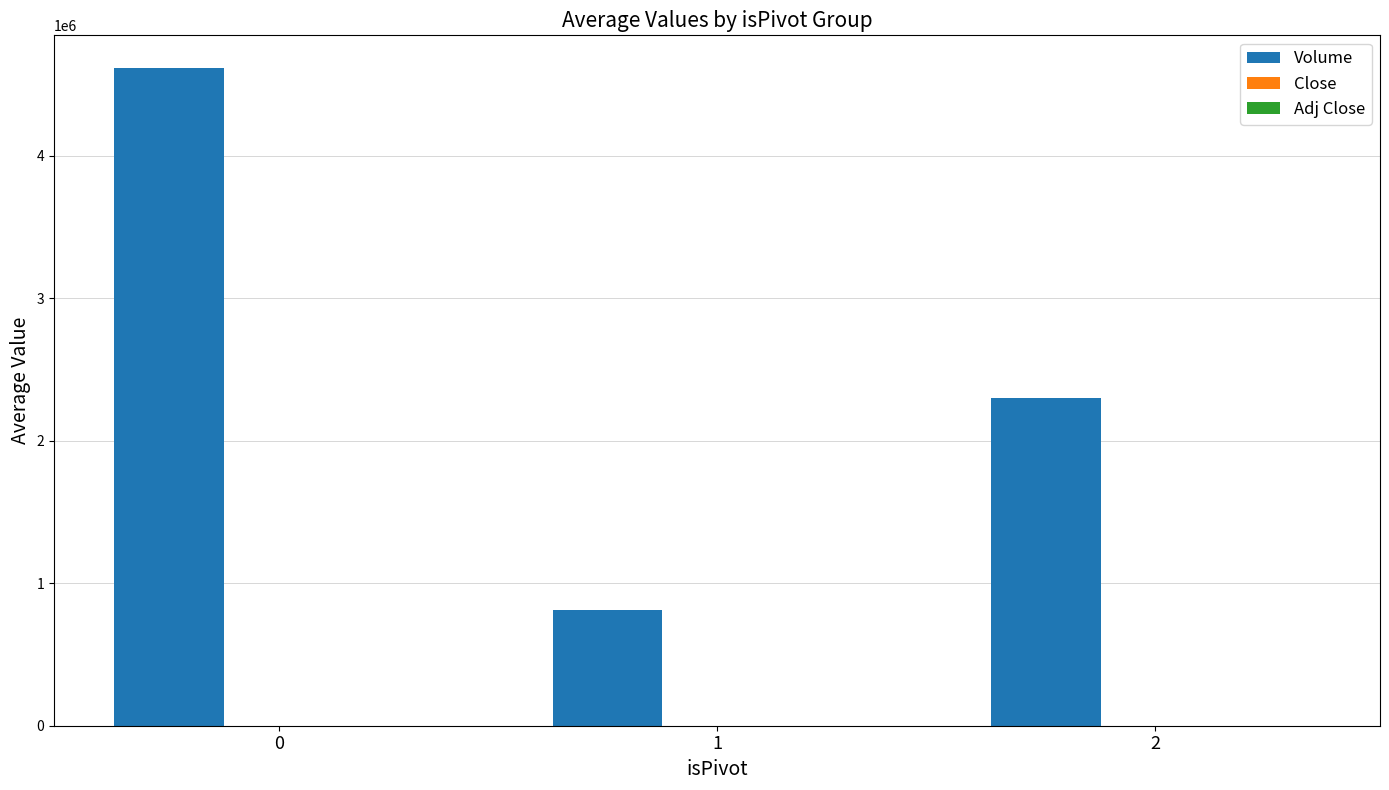

The value of Volume at 0 is 6583117.4. True or false?

False